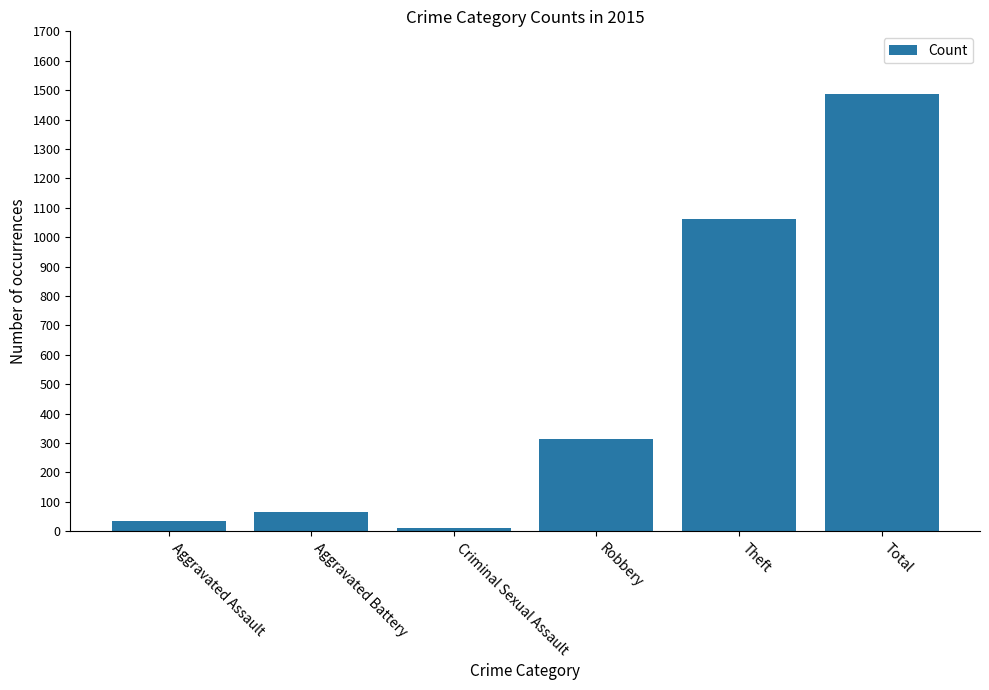

What is the difference between the maximum and minimum values?

1477